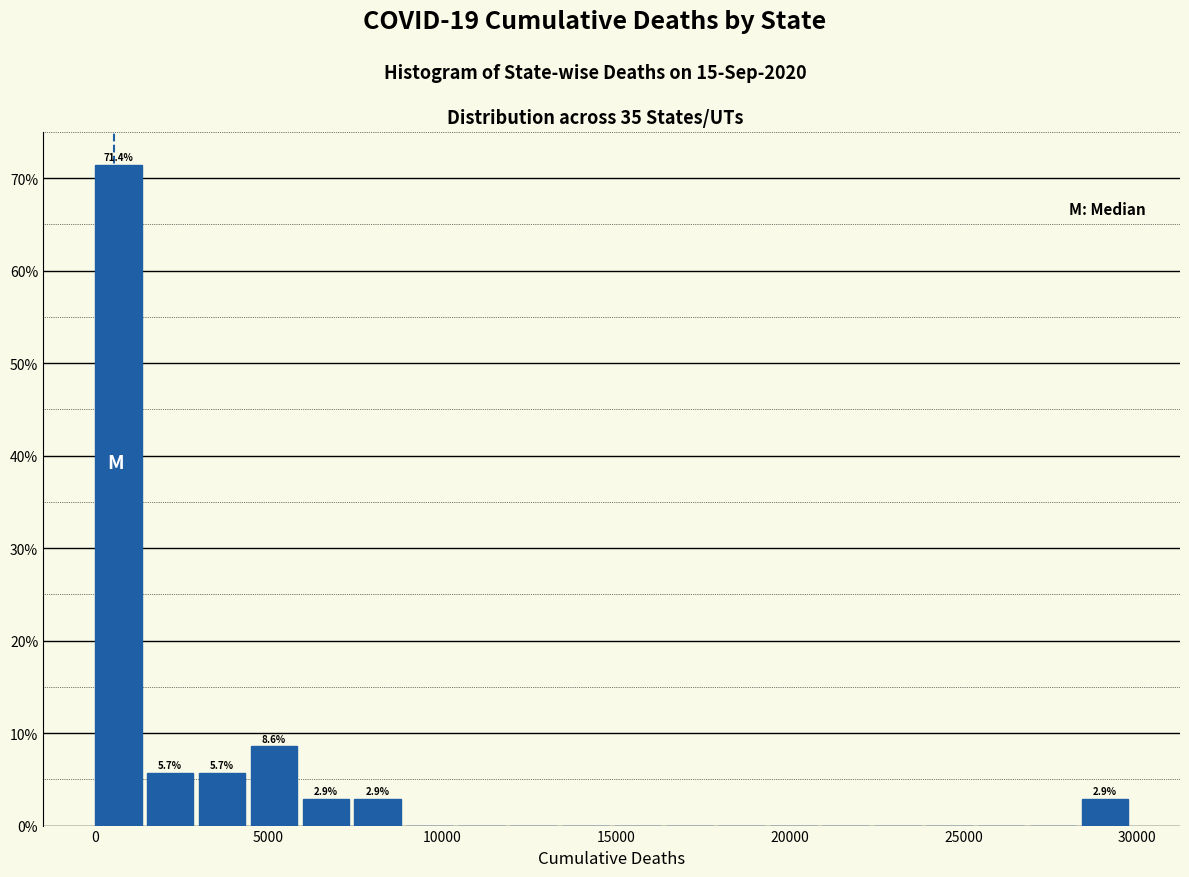

Around what value on the x-axis is the tallest bar? Give the approximate position of its centre, as read against the axis.

500